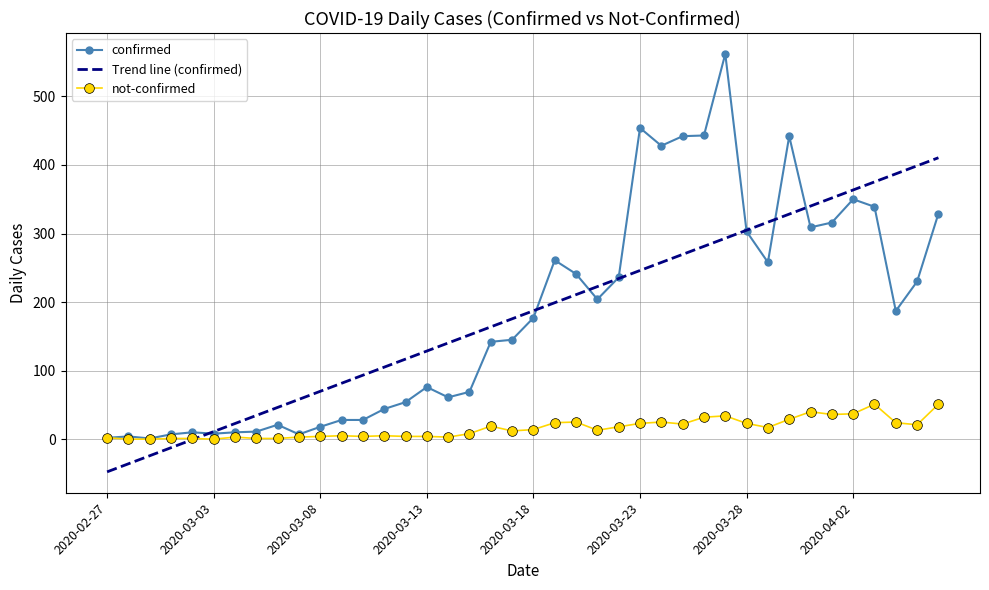

What is the highest value of the Trend line (confirmed) series?

410.5